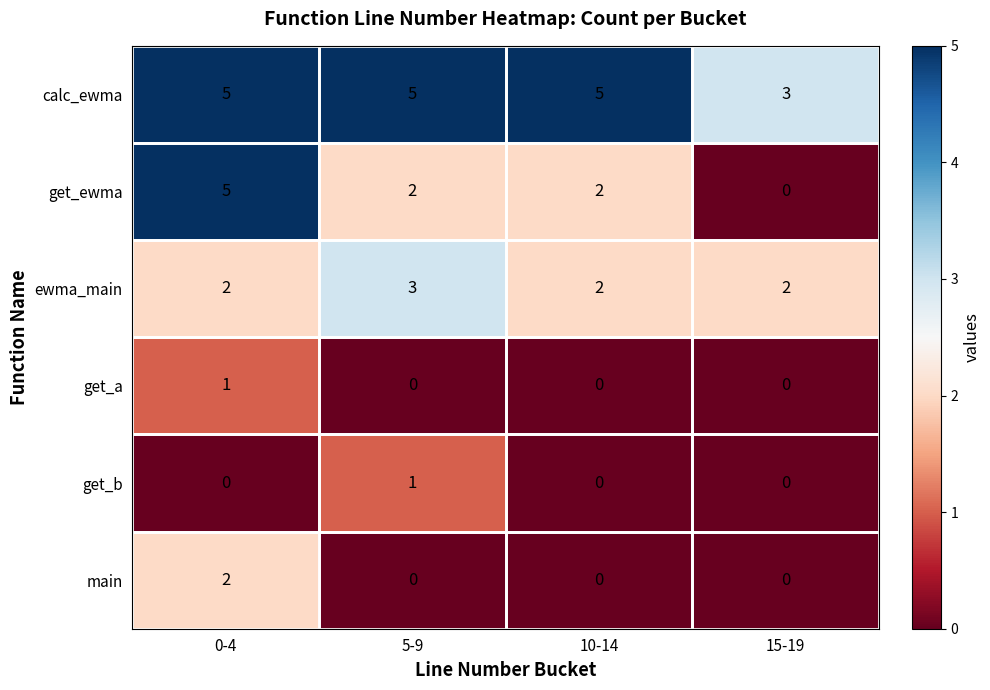

What is the total value across all series at 0-4?

15